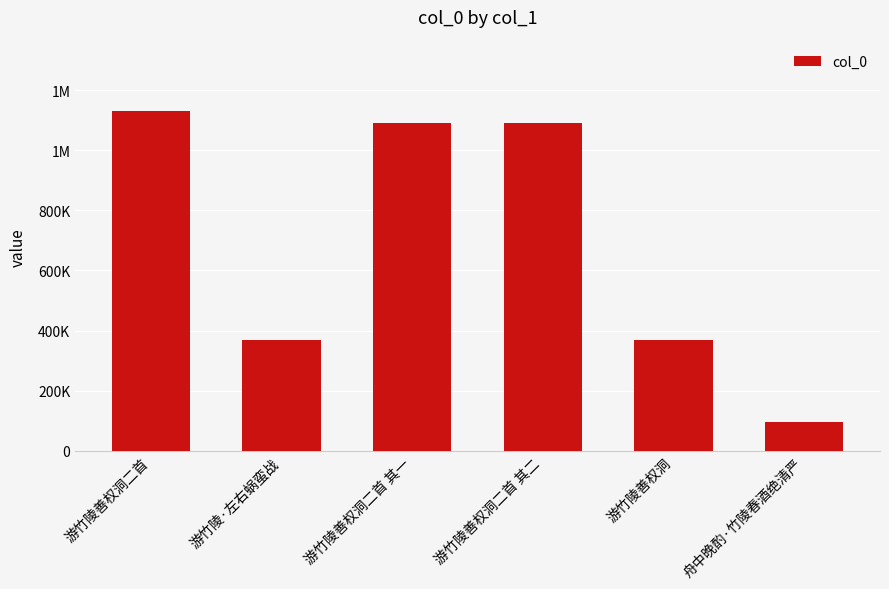

Are the bars horizontal?

No